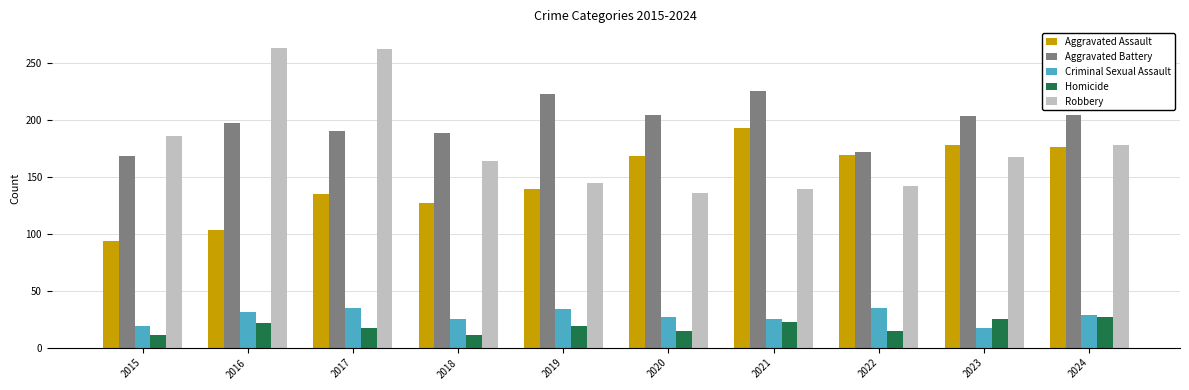

What is the spread (max minus min) of values at 2024?

177